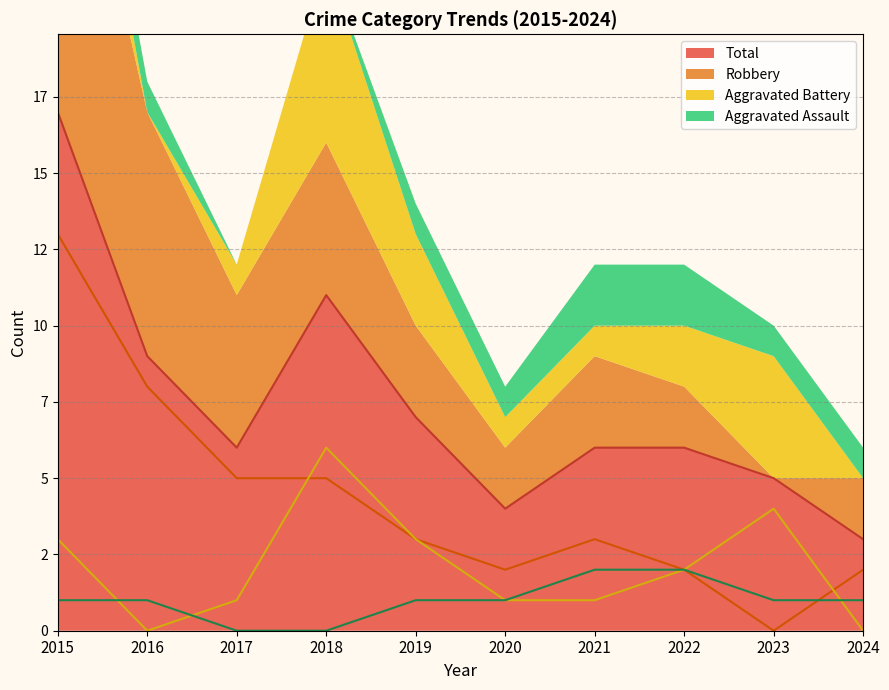

Reading left to right, list all the values displayed in this chart.

Aggravated Assault: 1	1	0	0	1	1	2	2	1	1
Aggravated Battery: 3	0	1	6	3	1	1	2	4	0
Robbery: 13	8	5	5	3	2	3	2	0	2
Total: 17	9	6	11	7	4	6	6	5	3